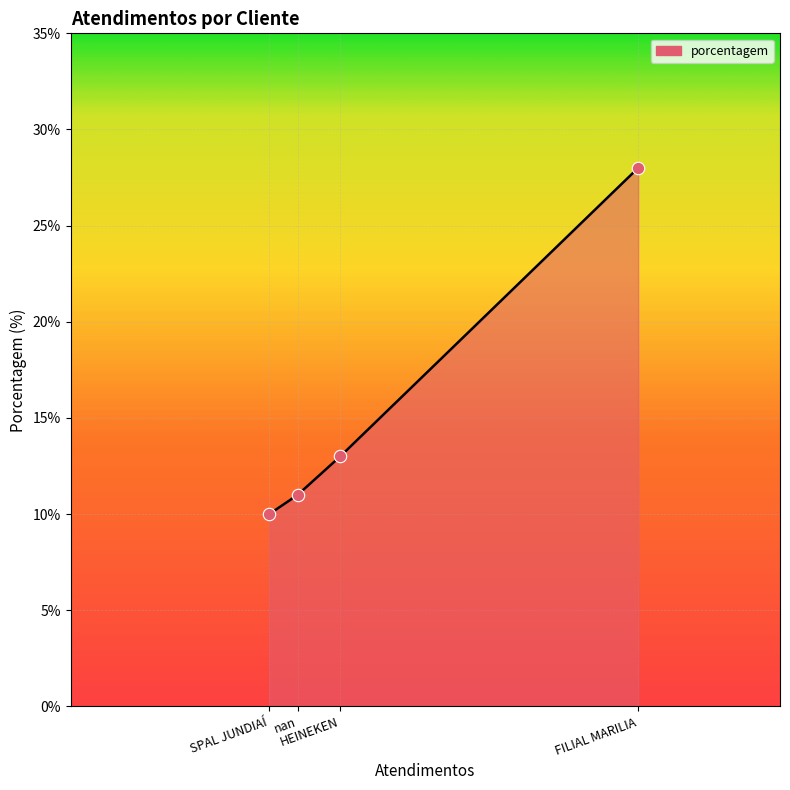

What is the change in value from SPAL JUNDIAÍ to nan?

+1